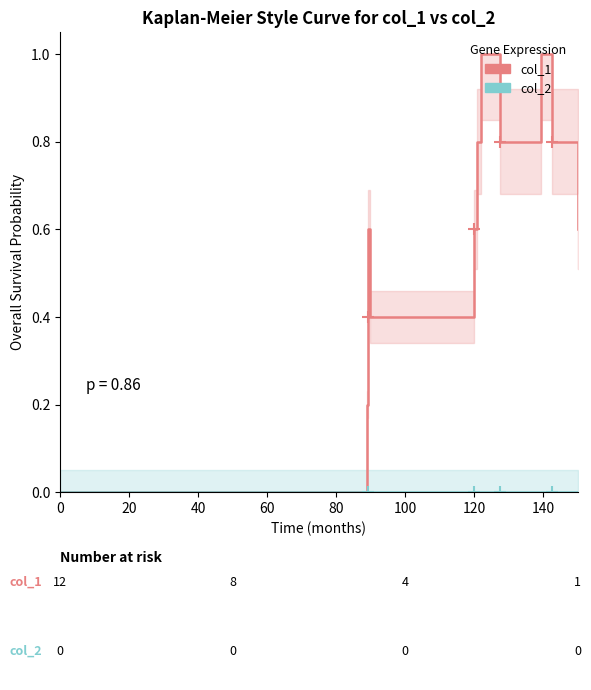

How many lines are shown in the chart?

2